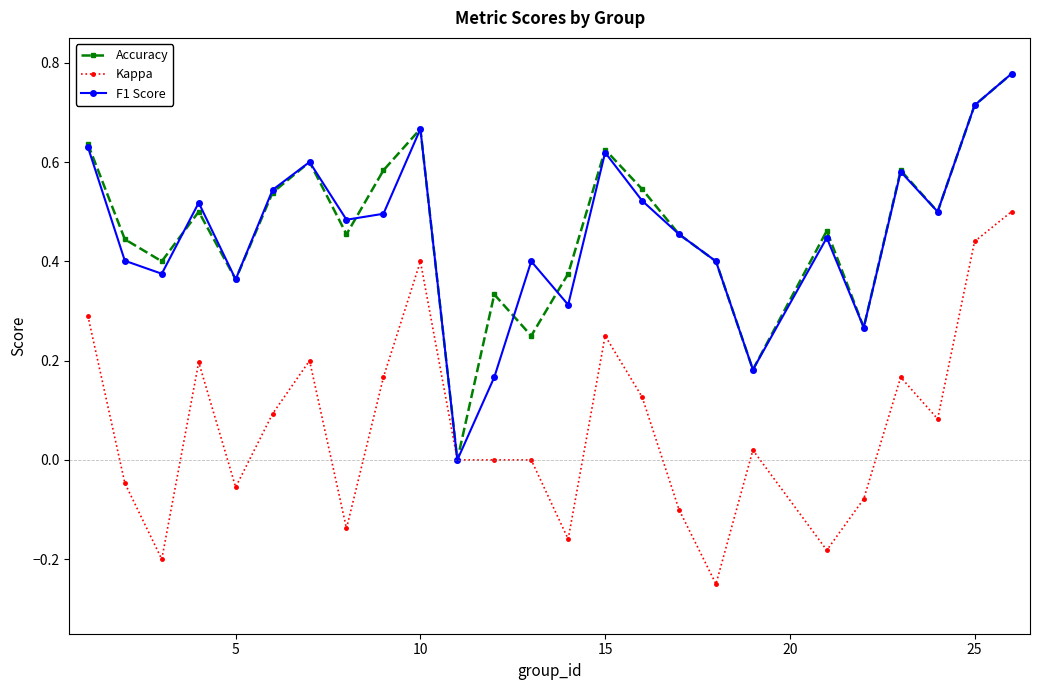

True or false: Accuracy has more than 2 points higher than both neighbors.

True